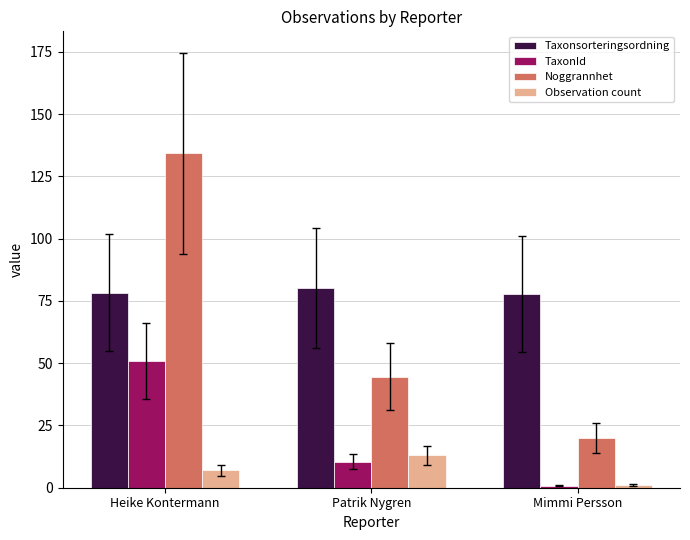

What is the sum of the Observation count values at Patrik Nygren and Mimmi Persson?

14.0